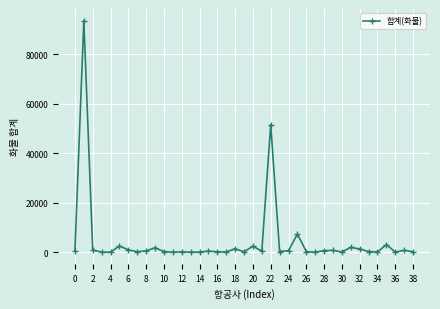

What is the average value?

4506